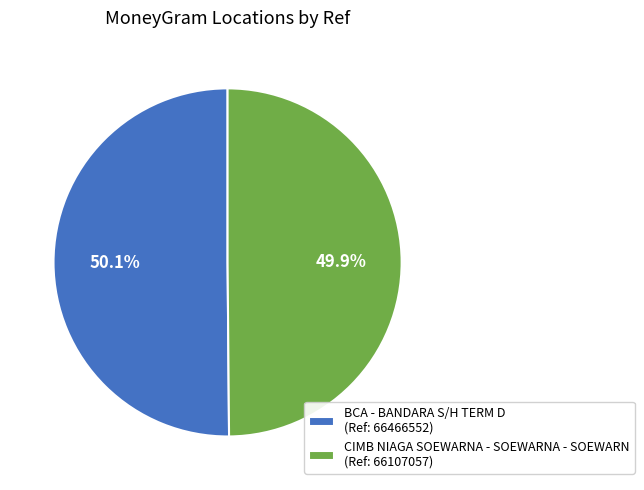

How many segments does this pie chart have?

2